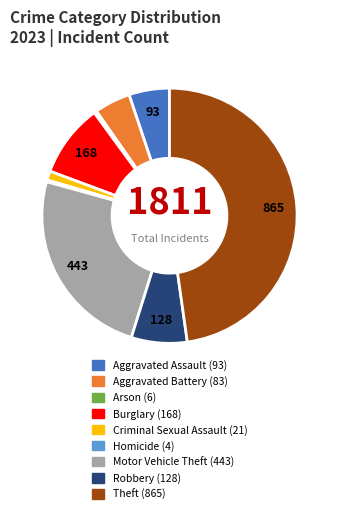

Combined, do Arson and Aggravated Battery account for over 50%?

No